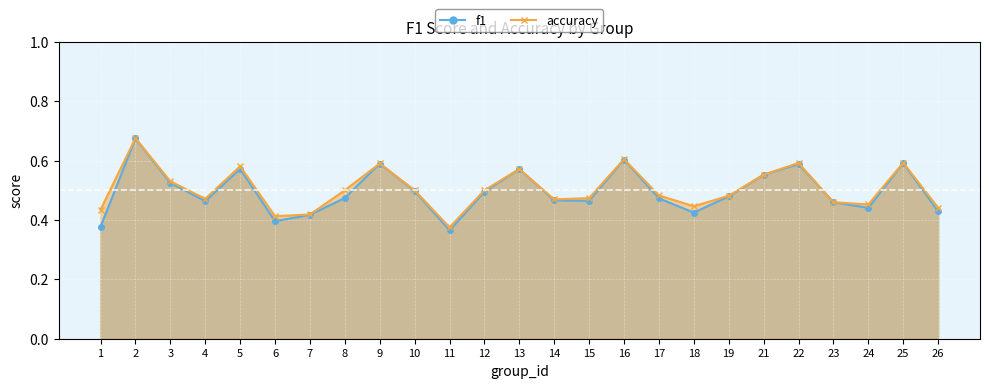

What is the value of the accuracy point at the 22nd from the left?

0.5